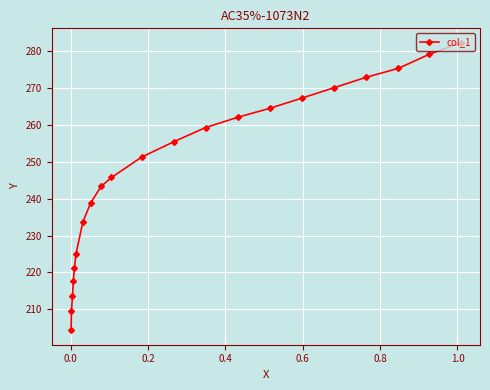

What is the greatest value displayed?

282.2